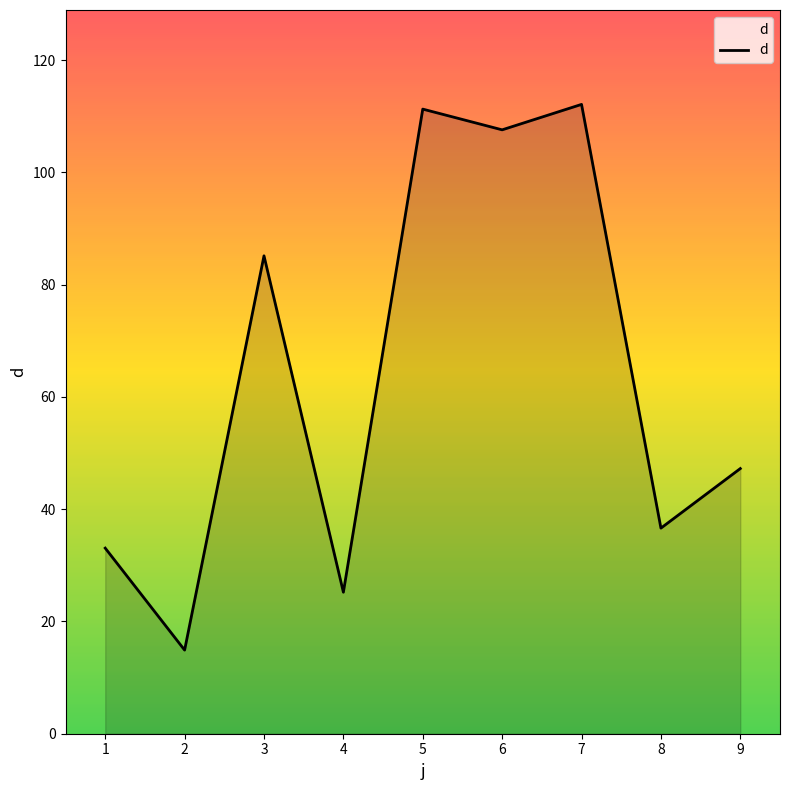

What is the change in value from 1 to 6?

+74.5